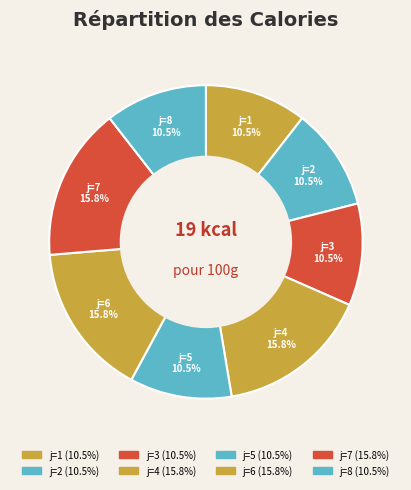

What percentage do j=7 and j=8 together represent?

26.3%